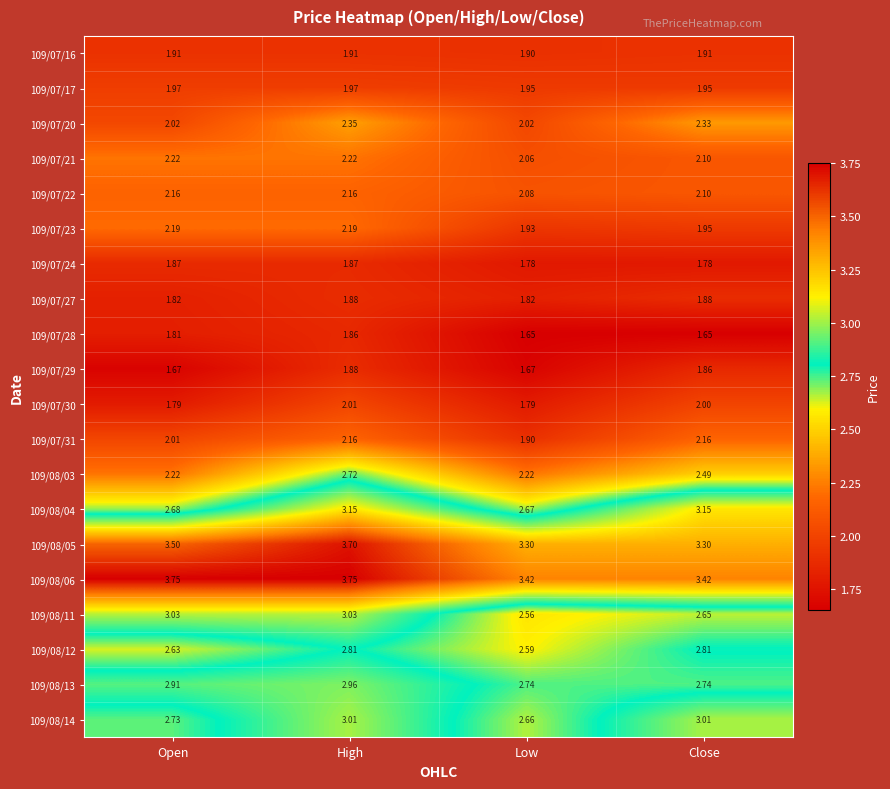

At which category is the sum across all series the highest?

High